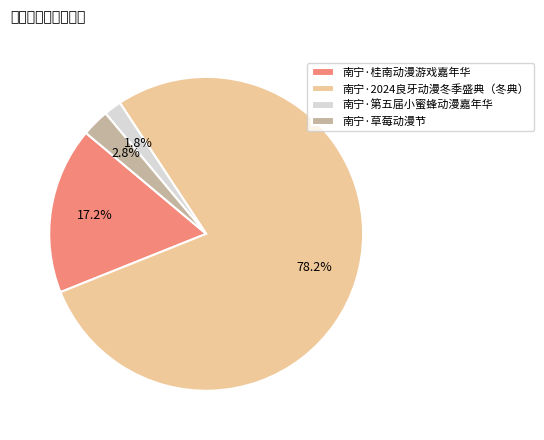

Approximately how many times larger is the value at 南宁·草莓动漫节 compared to 南宁·桂南动漫游戏嘉年华?

0.2